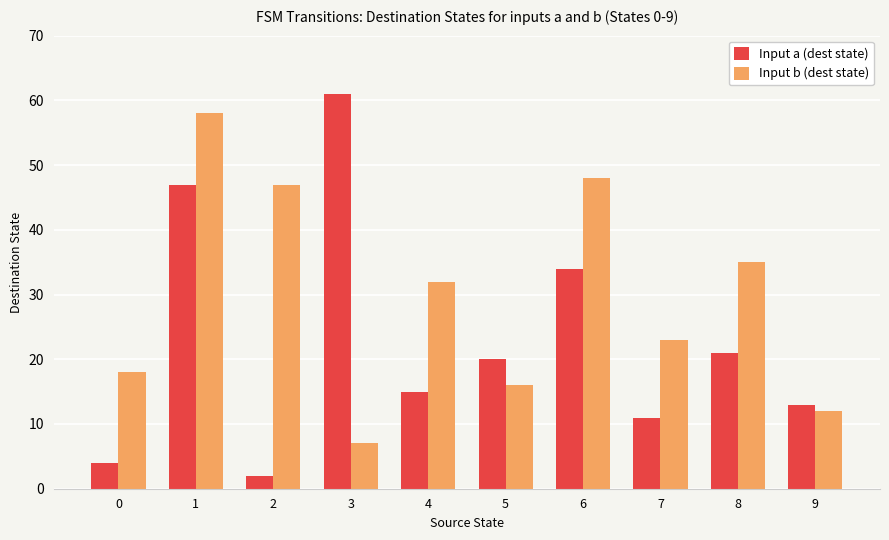

Between 2 and 6, which series saw the biggest shift?

Input a (dest state)